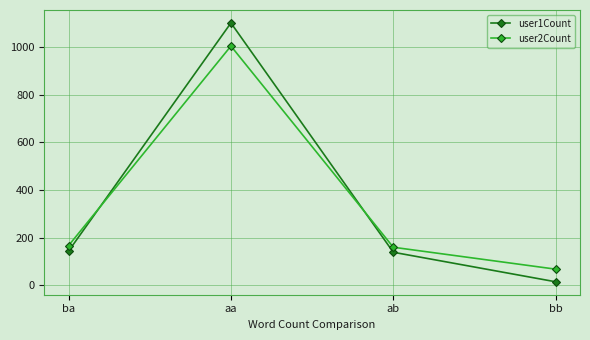

What is the label of the 1st point from the left?

ba